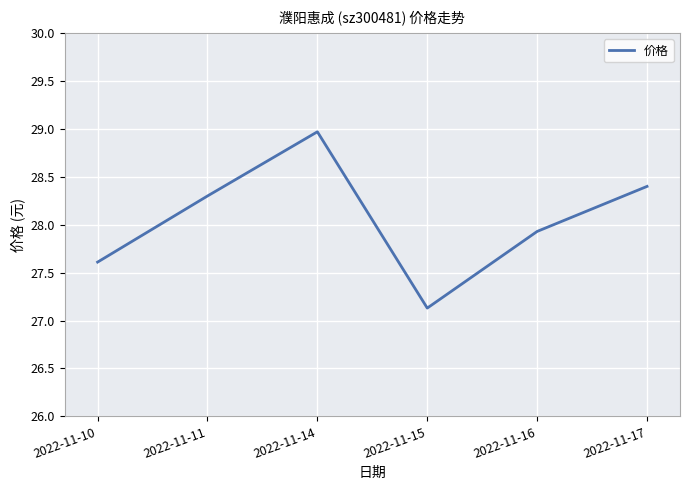

Does the chart have visible grid lines?

Yes